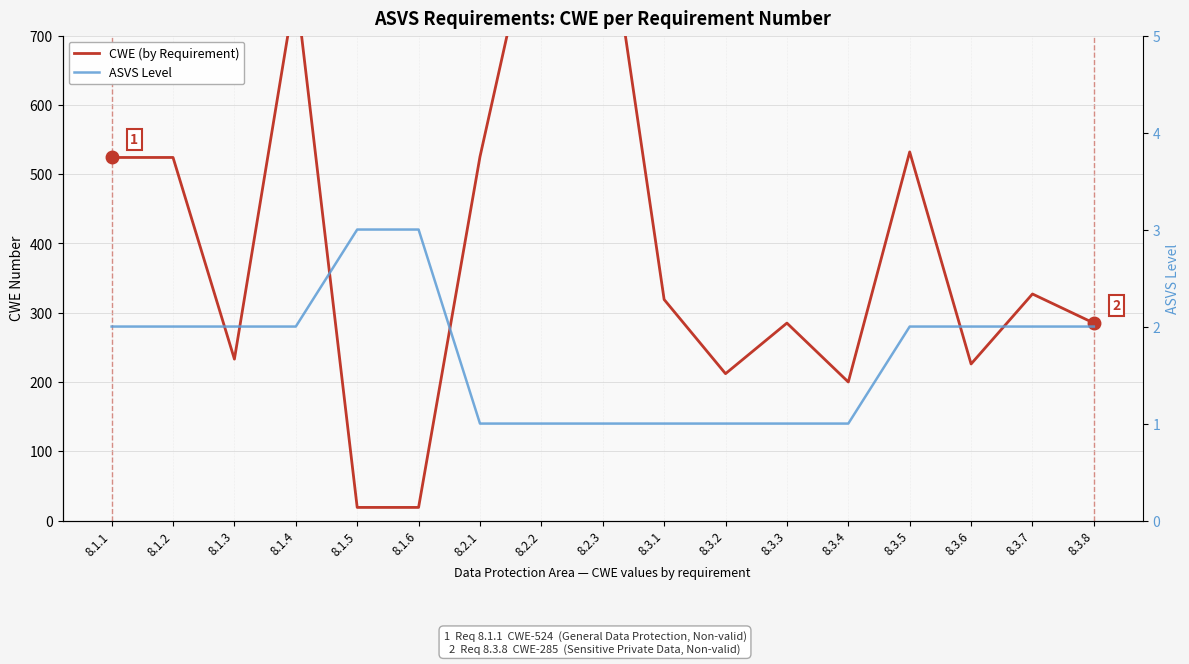

At 8.3.8, list the series in order from largest to smallest.

CWE (by Requirement), ASVS Level